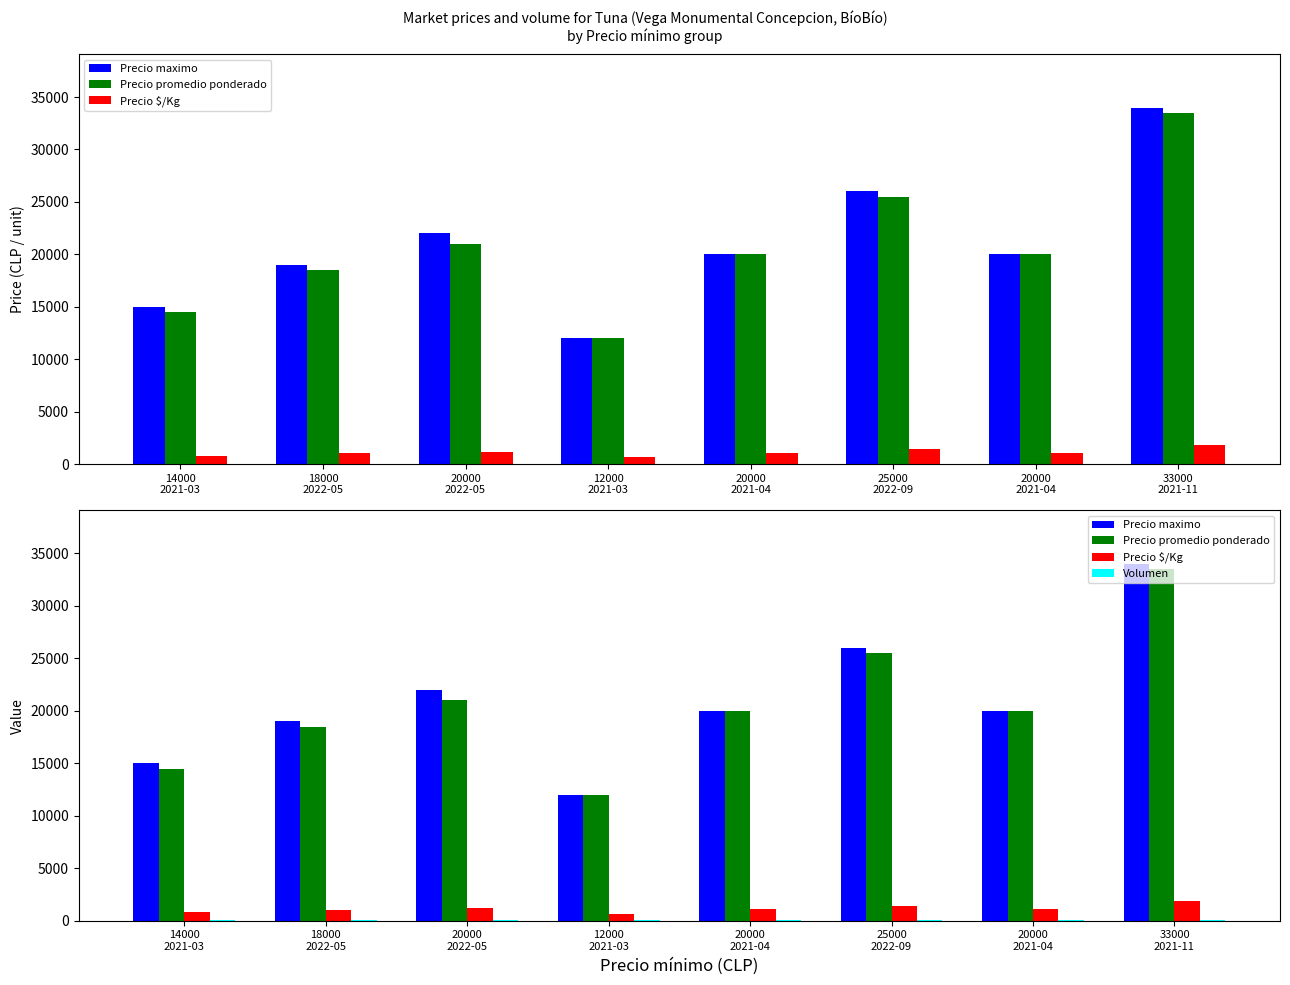

At how many categories does at least one series exceed 25614?

2